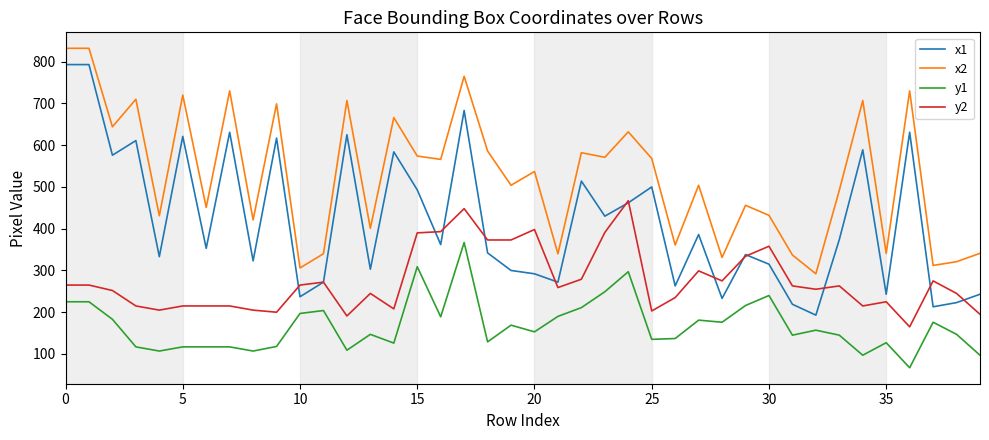

How many series are shown in this chart?

4